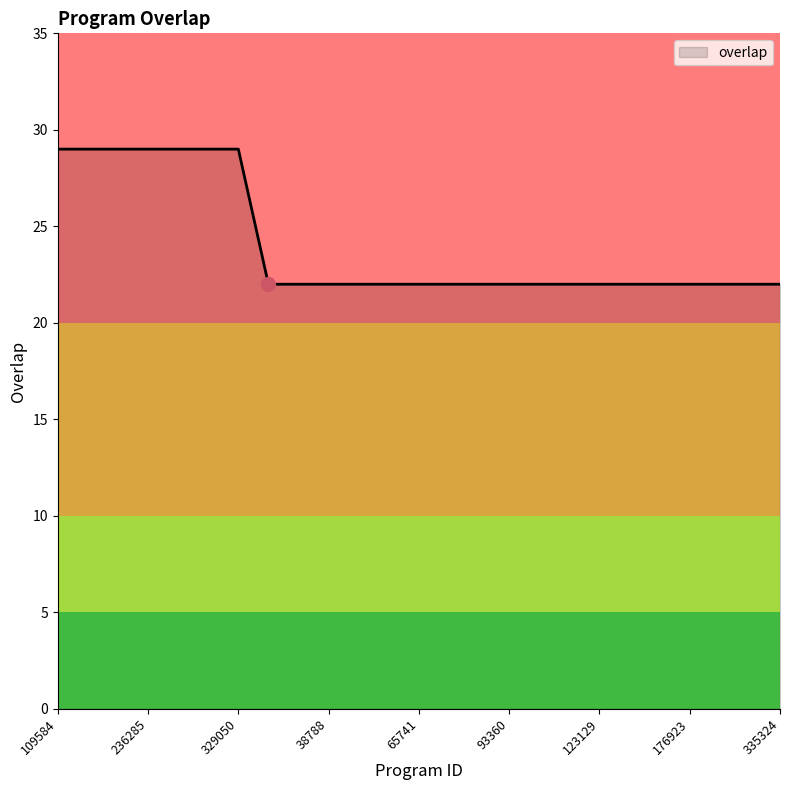

How many lines are shown in the chart?

1